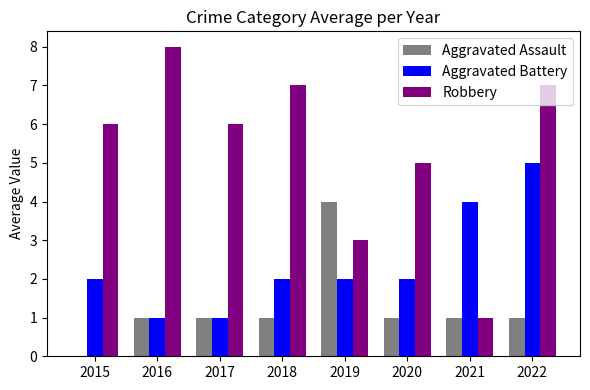

Reading left to right, list all the values displayed in this chart.

Aggravated Assault: 0	1	1	1	4	1	1	1
Aggravated Battery: 2	1	1	2	2	2	4	5
Robbery: 6	8	6	7	3	5	1	7